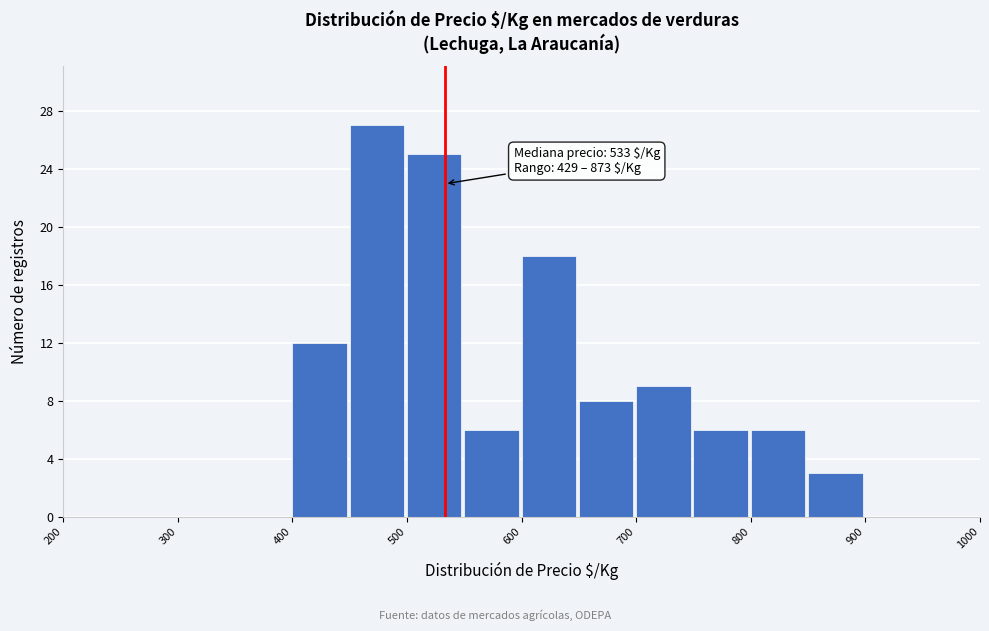

Over which range of the x-axis is the bar tallest?

450 to 500